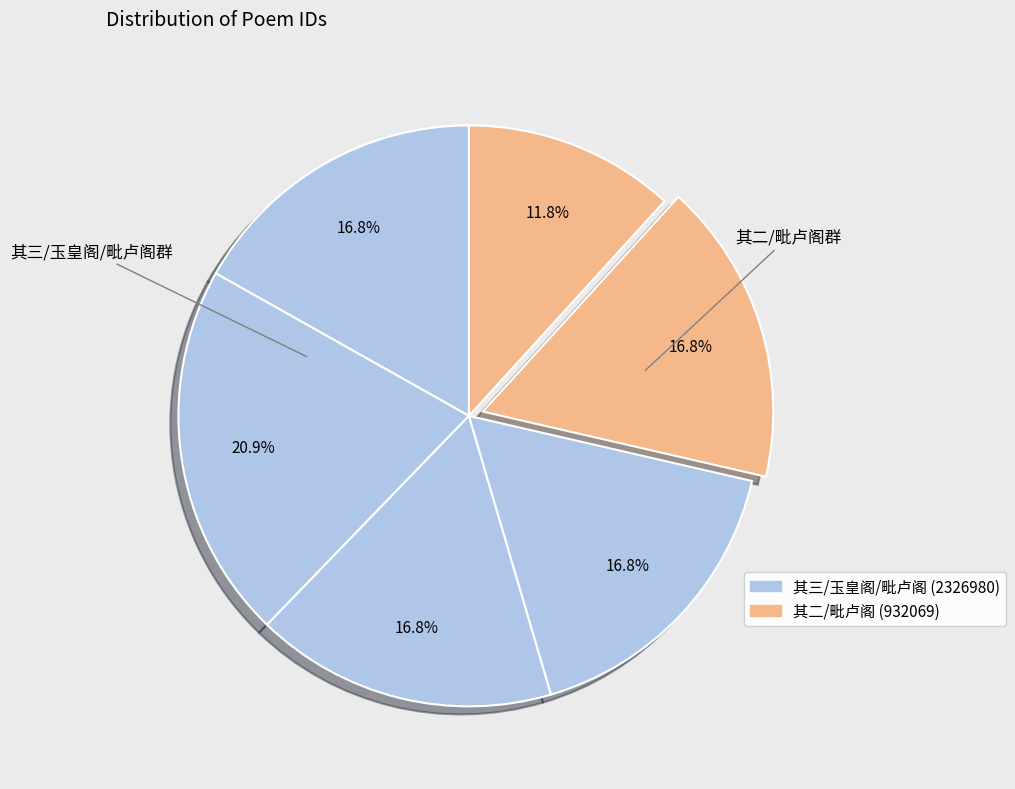

How many segments does this pie chart have?

6